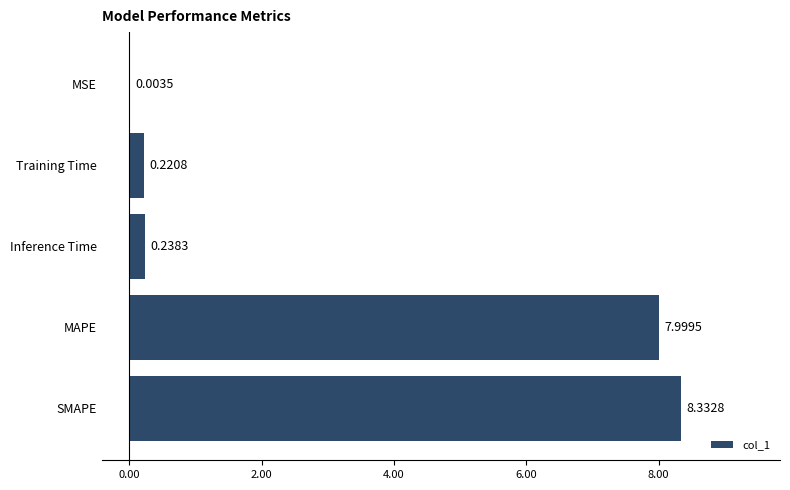

What is the change in value from MAPE to Inference Time?

-7.8